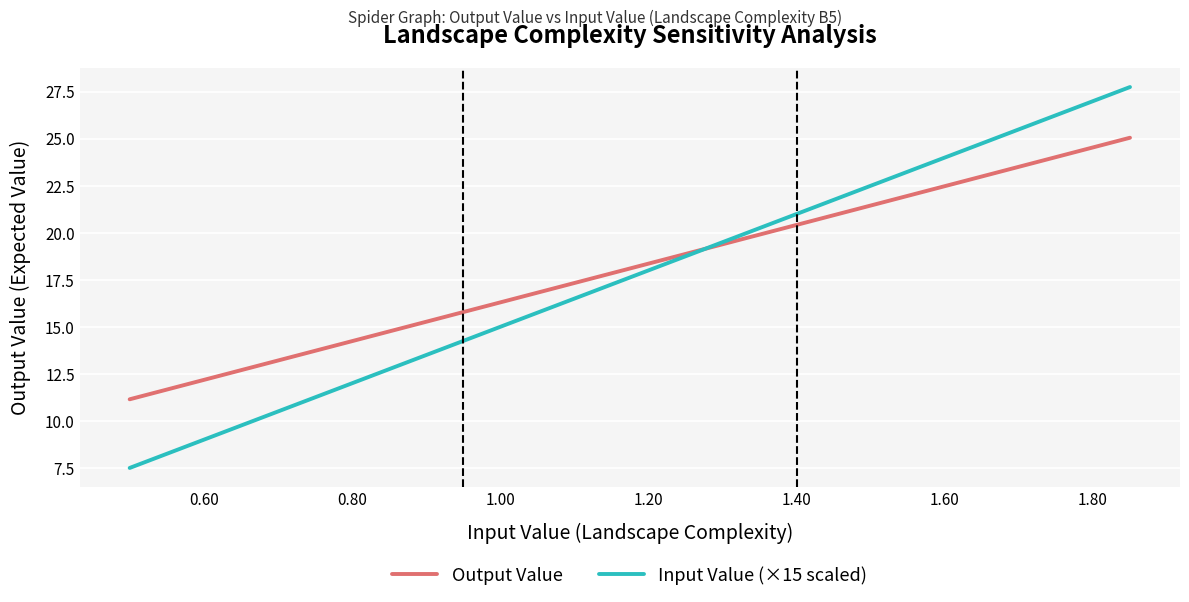

What is the smallest value displayed?

7.5